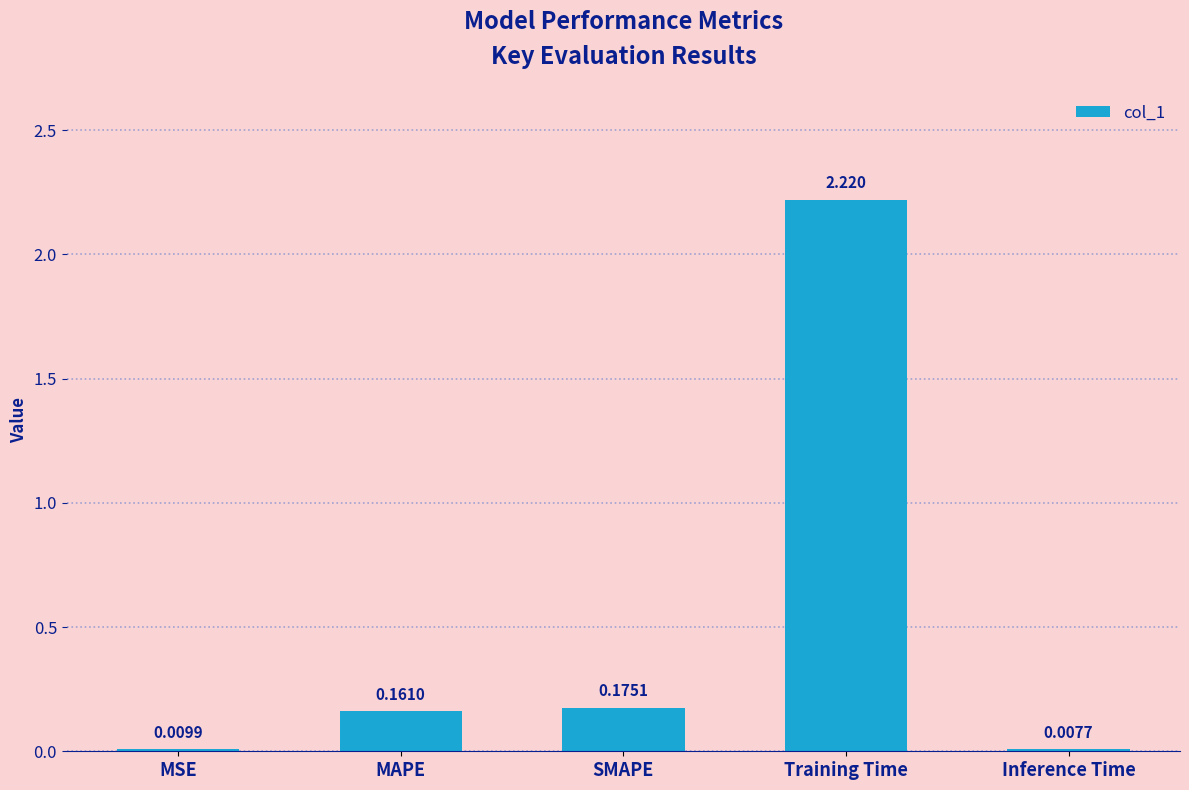

Which category has the highest value across all series?

Training Time